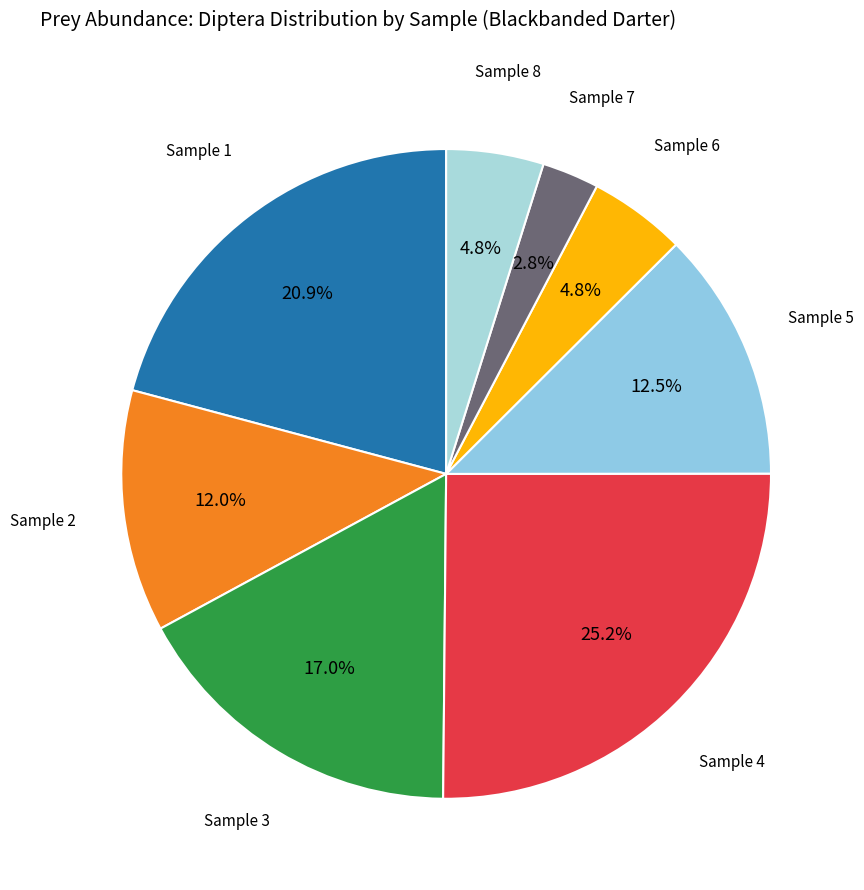

Which slice is the smallest?

Sample 7